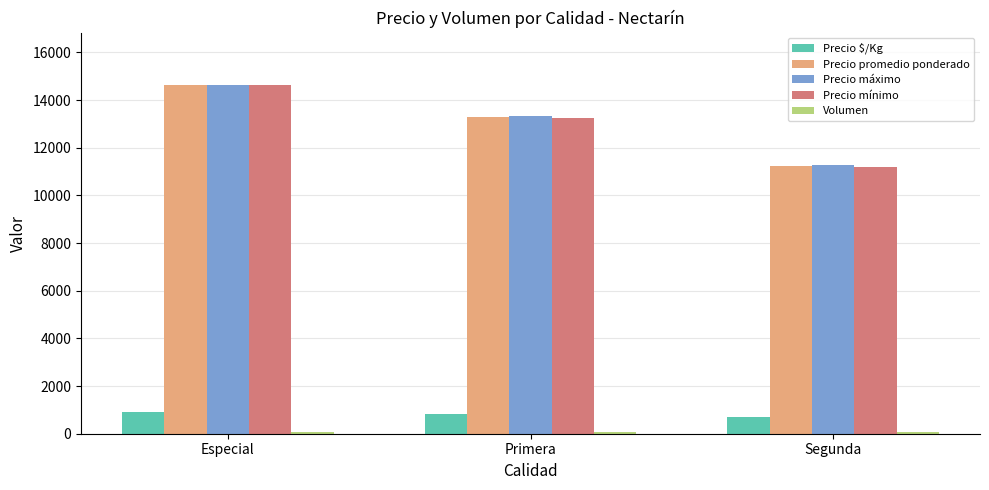

At which label is Precio mínimo closest to 12909?

Primera